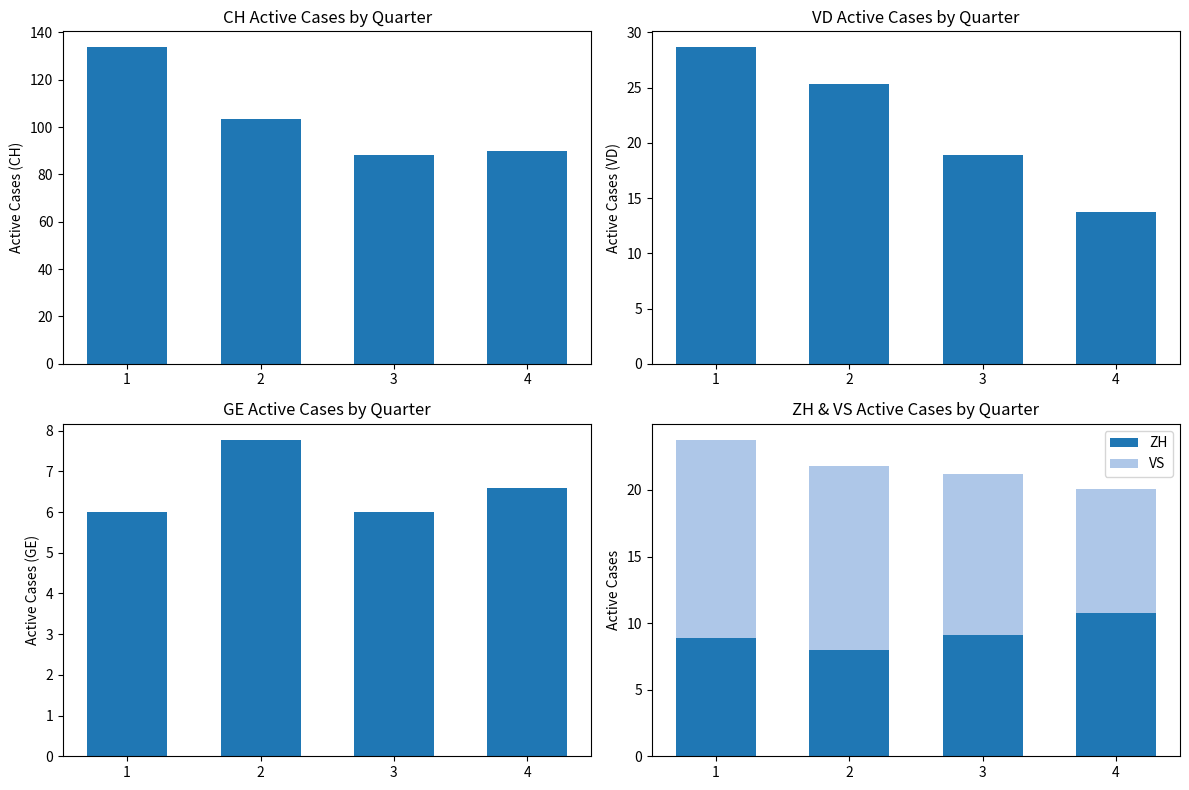

Rank the series at 3 from highest to lowest value.

CH, VD, VS, ZH, GE